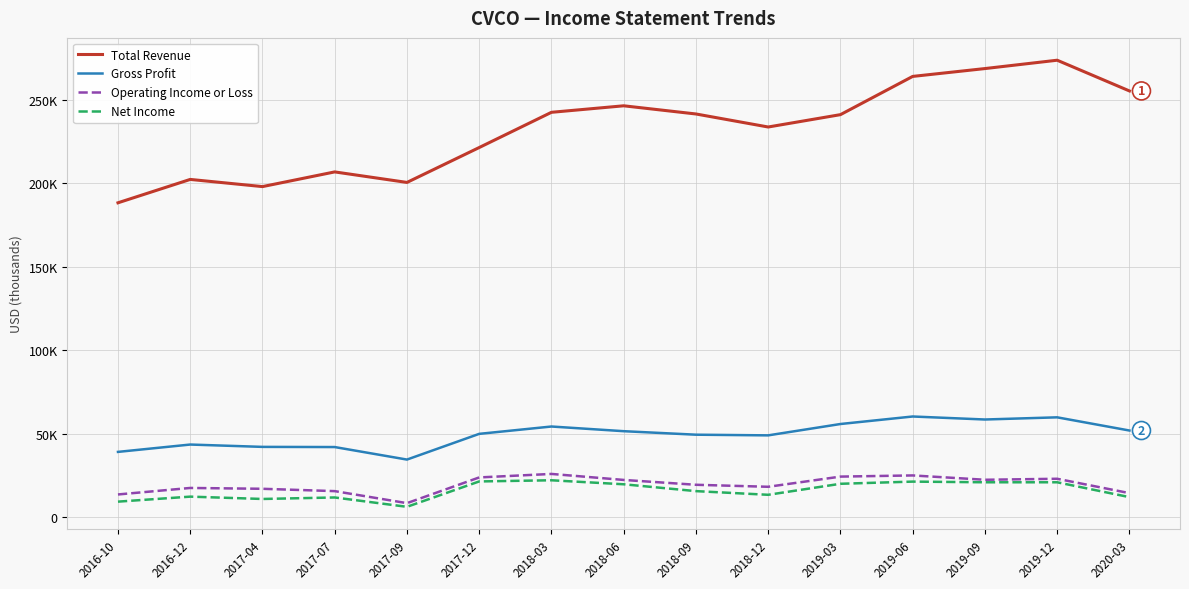

What is the difference between the highest and lowest values at 2016-12?

190000